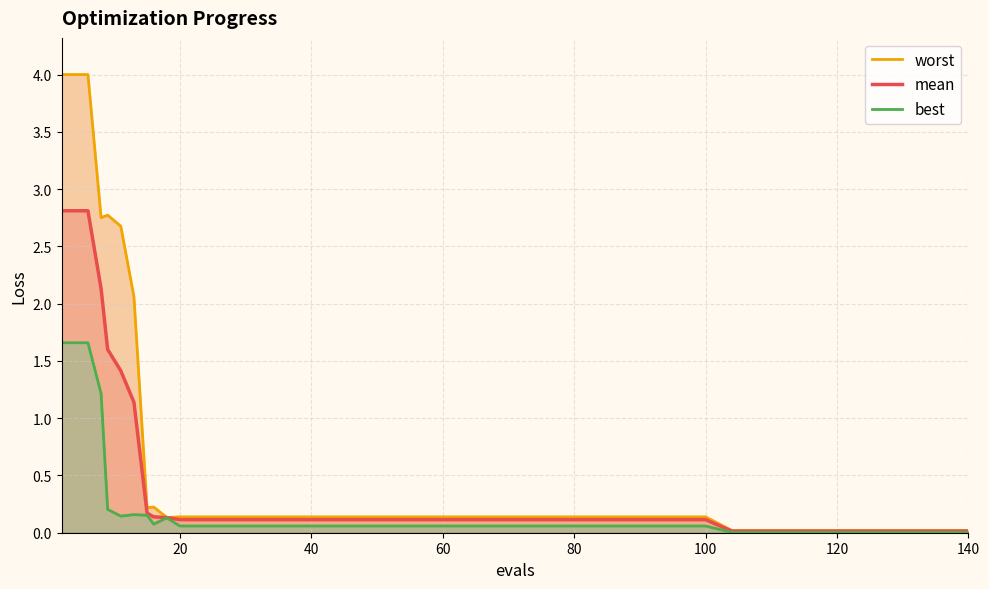

True or false: worst and mean cross at least once.

False